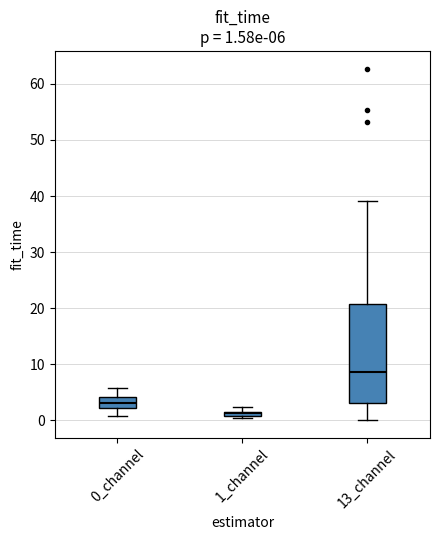

Which box has the highest median line?

13_channel